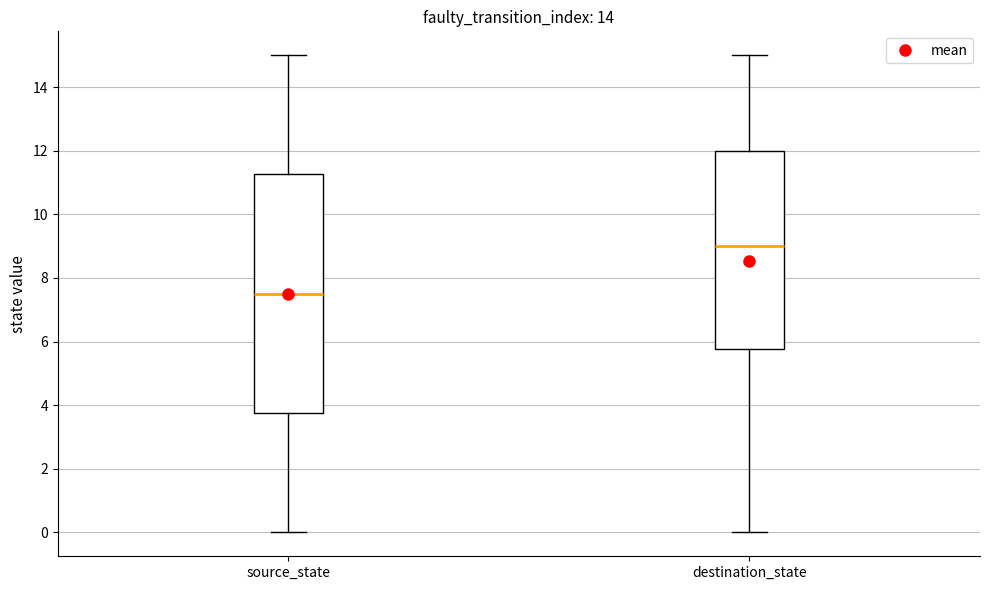

Which box is the tallest, from its lower edge to its upper edge?

source_state